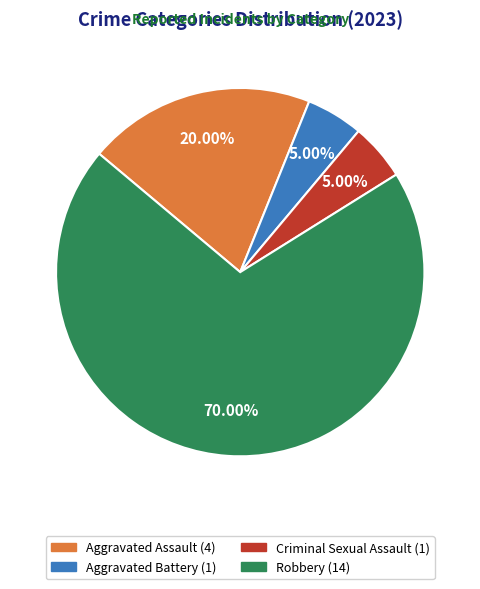

Do Aggravated Battery and Robbery together represent more than half of the pie?

Yes